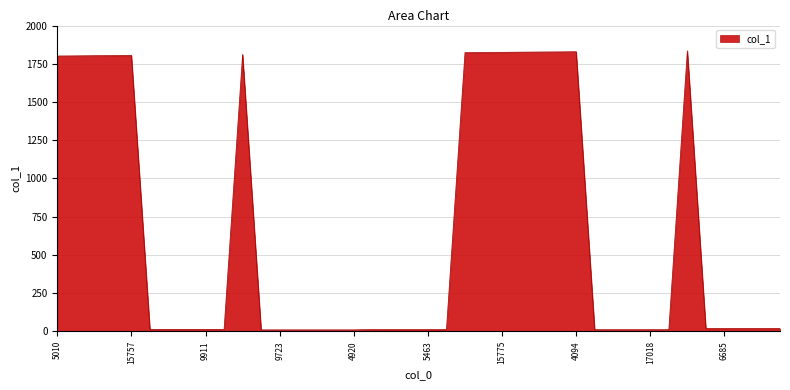

What is the greatest value displayed?

1835